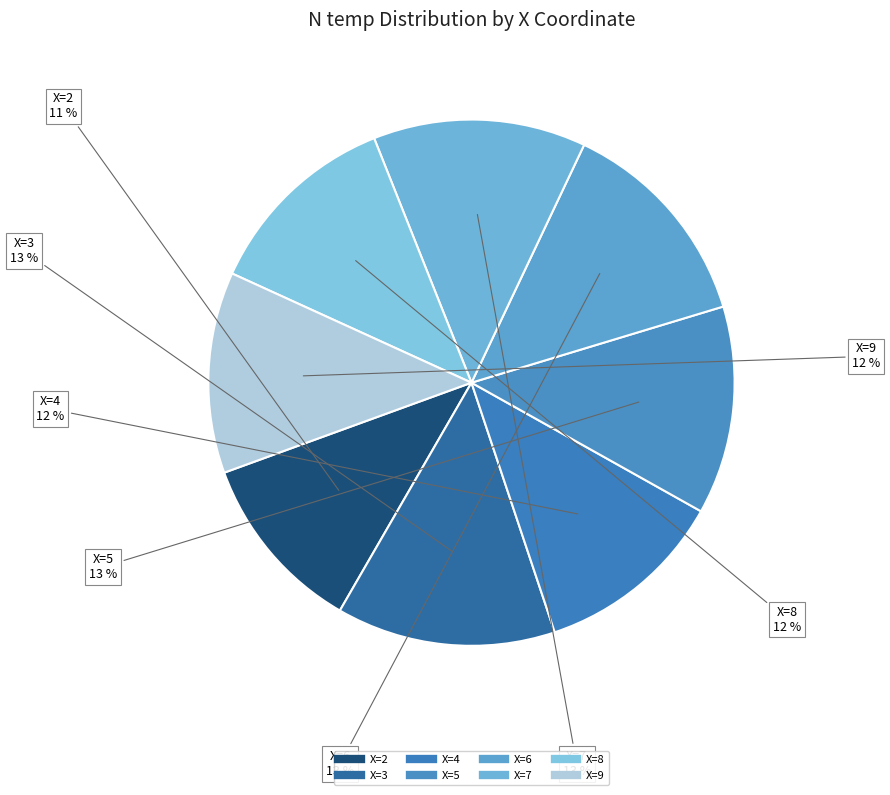

How many slices are in this pie chart?

8